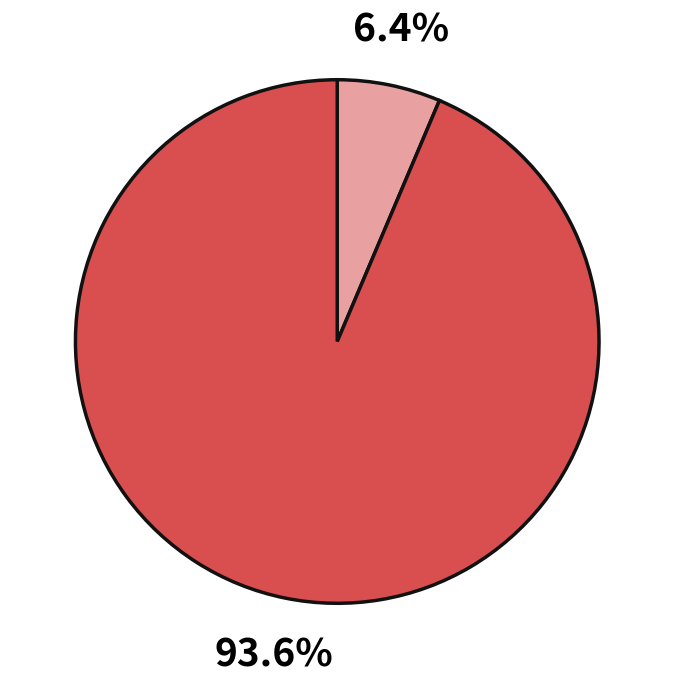

Is there a majority slice in this chart?

Yes